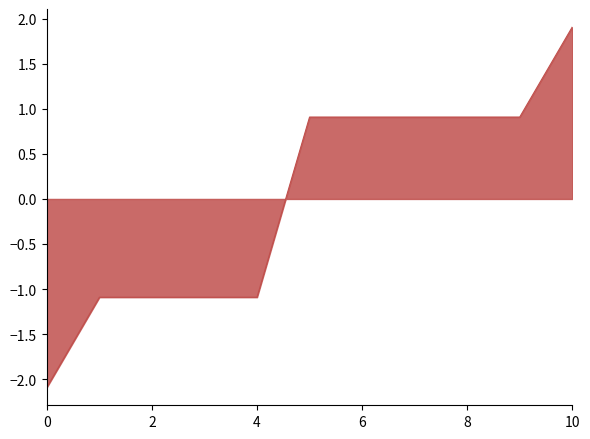

What is the maximum value shown in the chart?

1.9